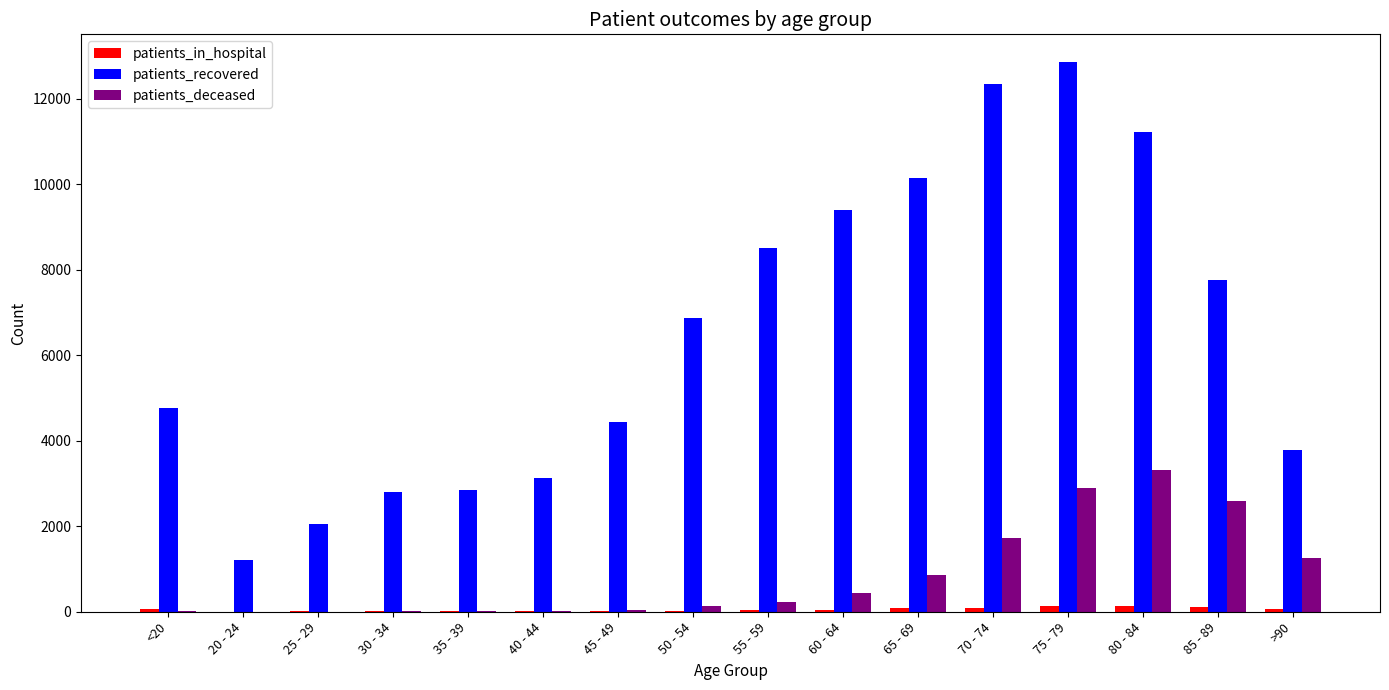

At which category is the sum across all series the highest?

75 - 79